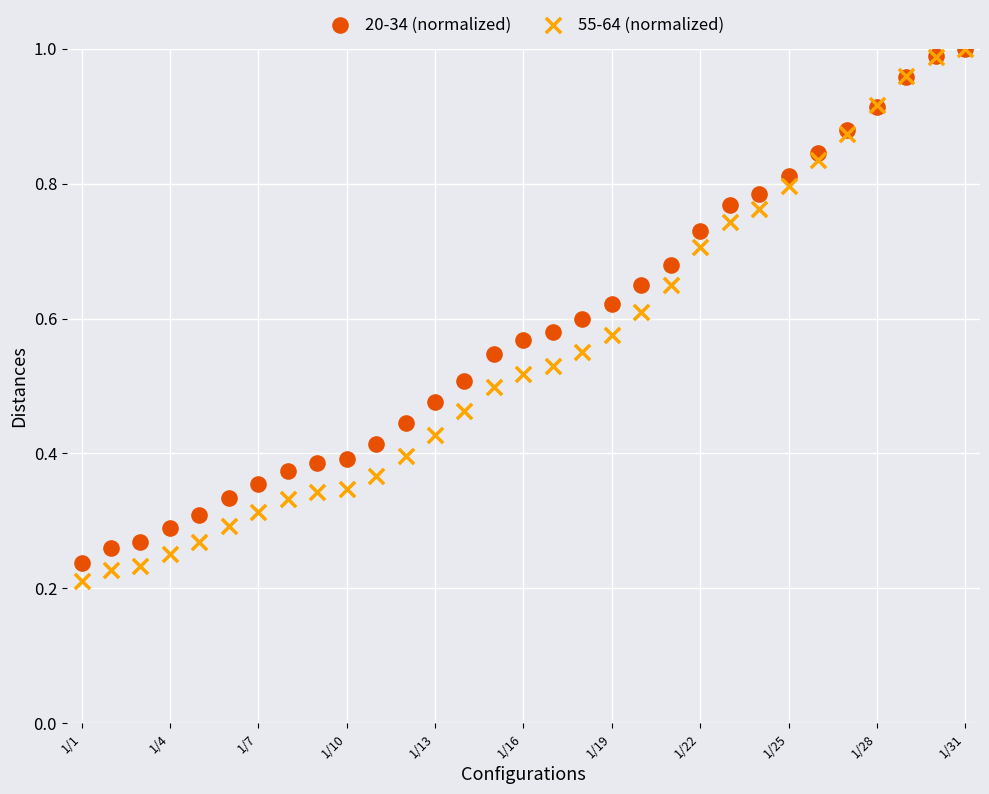

Which series contains the lowest Y value?

55-64 (normalized)